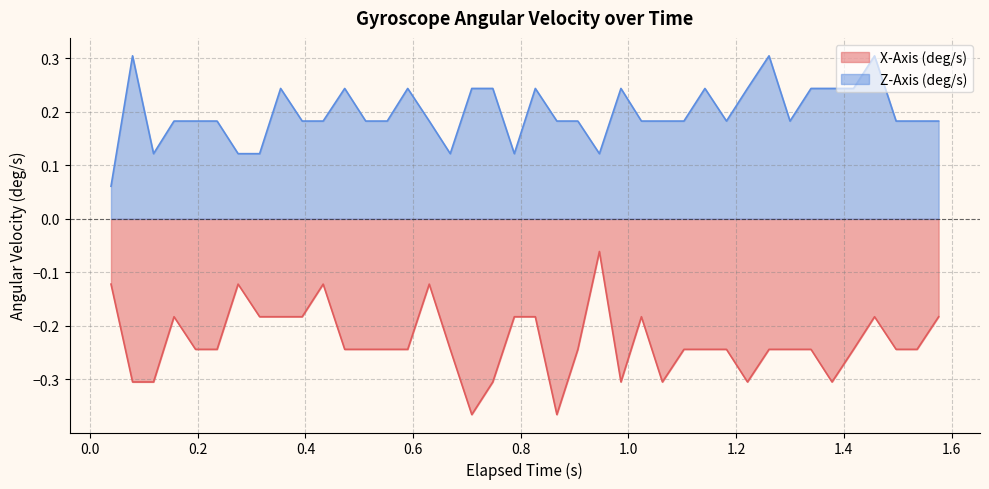

Which series has the widest spread of values?

X-Axis (deg/s)